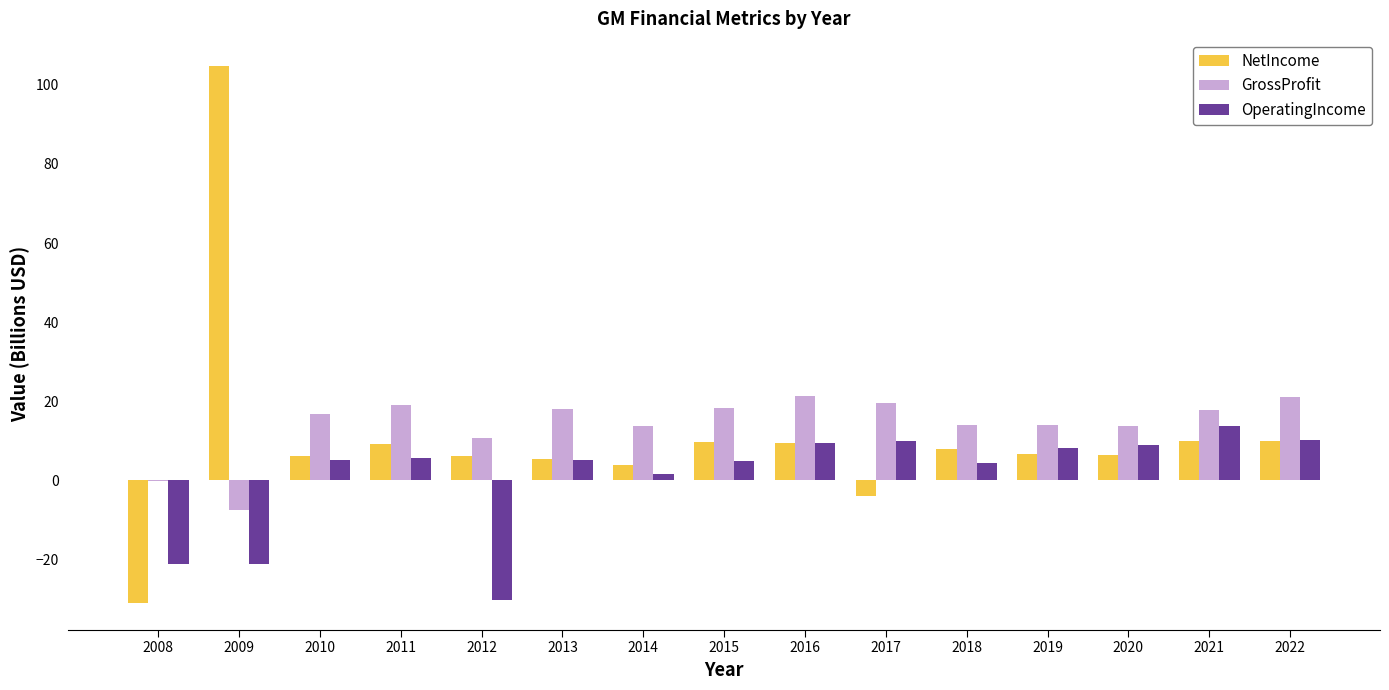

What is the maximum value for GrossProfit?

21.3